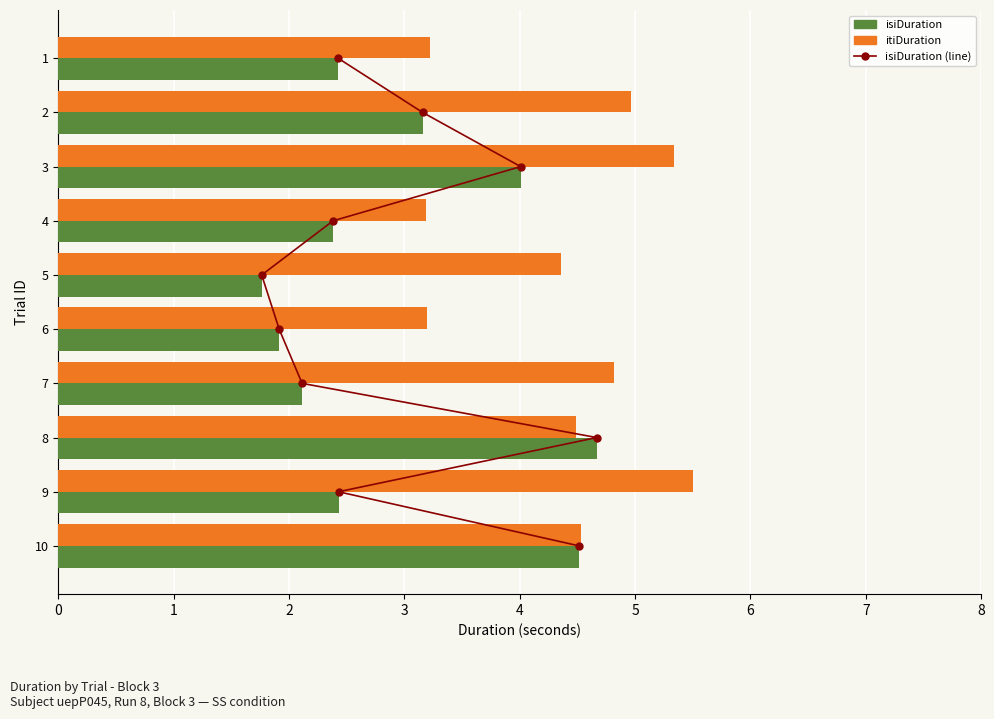

What is the value of the itiDuration bar at the 1st from the left?

3.2